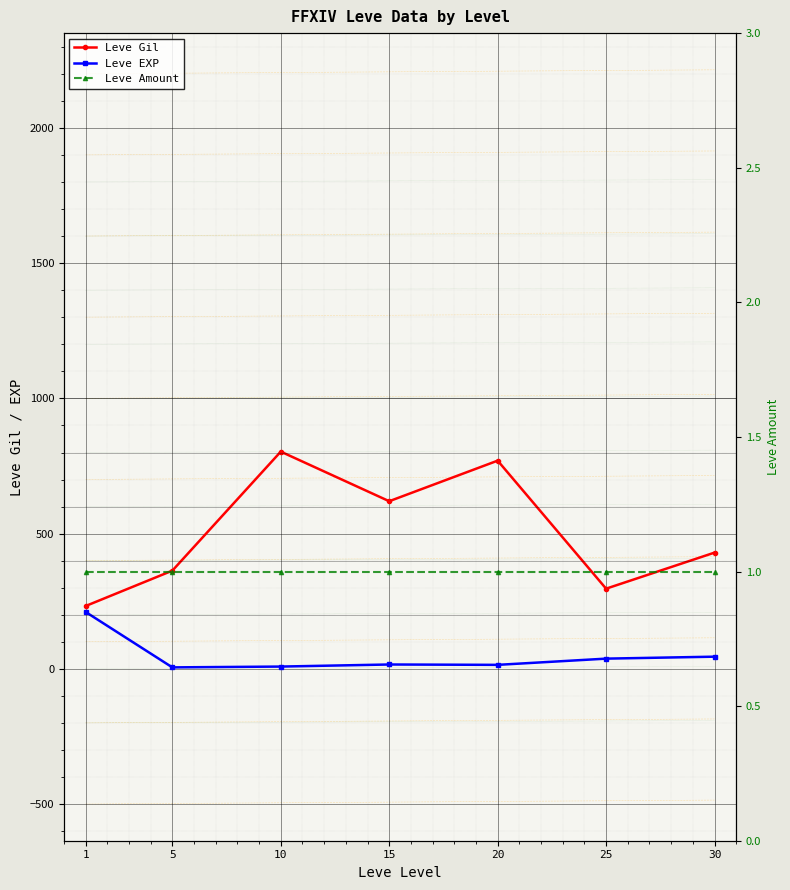

How many data points does each series have?

7